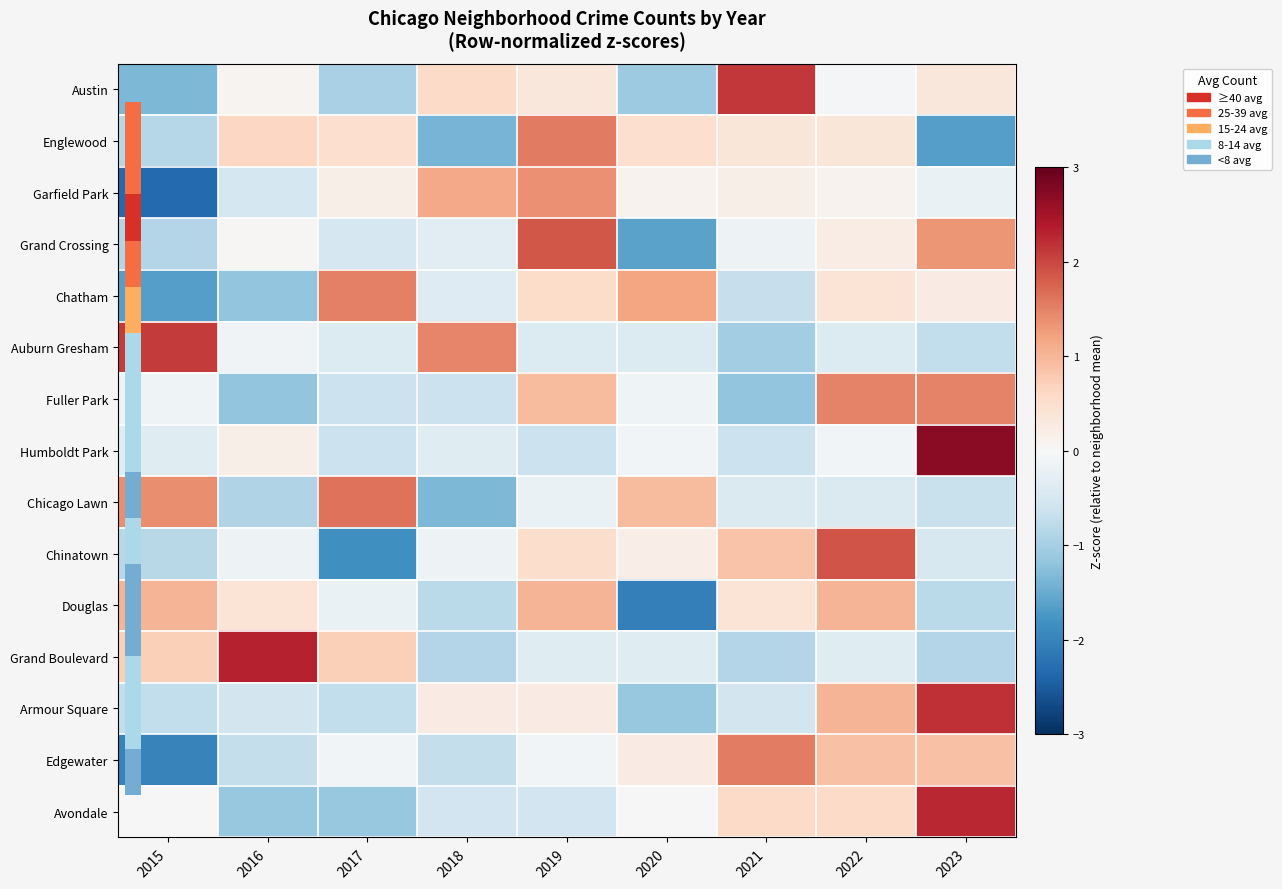

How many categories are shown in the chart?

9